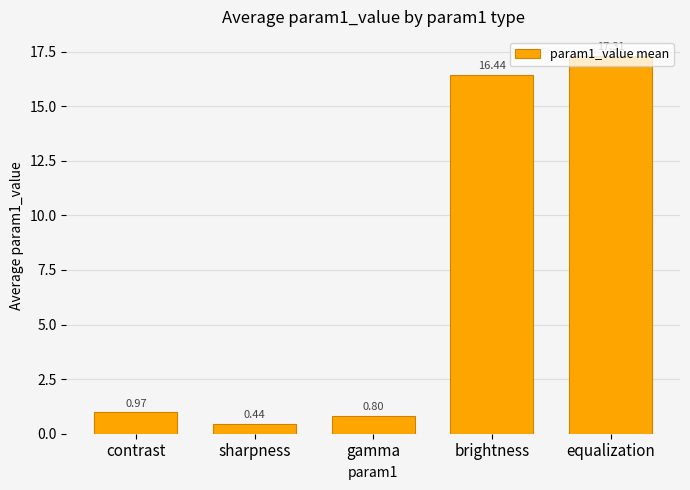

The chart shows a value of 17.3 at equalization. True or false?

True